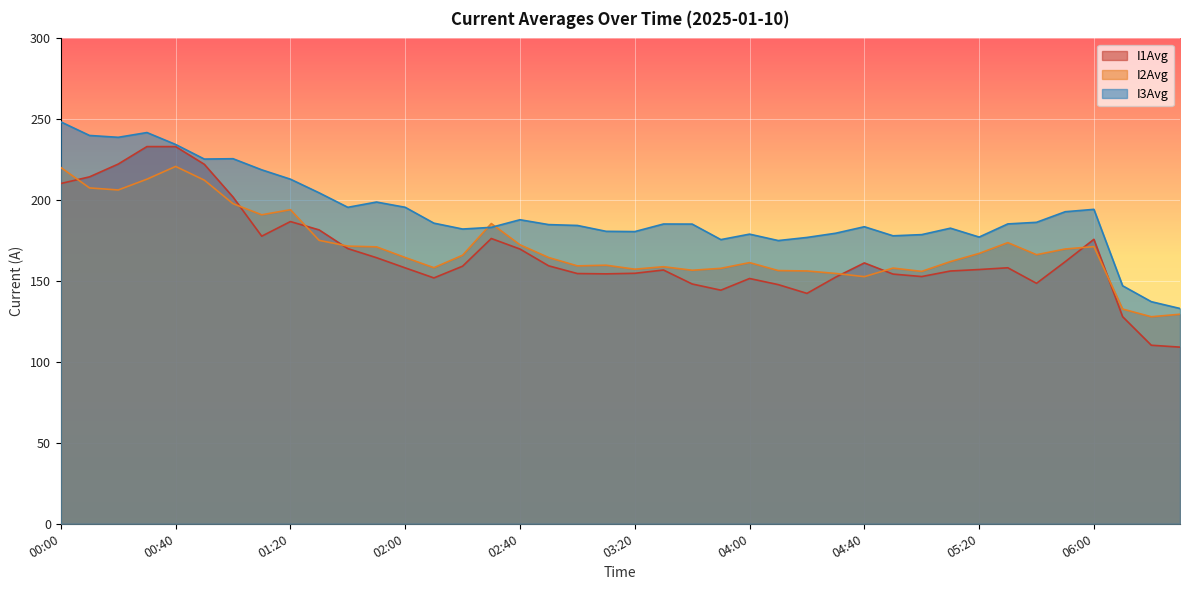

Where does the I3Avg series first go above 185?

00:00